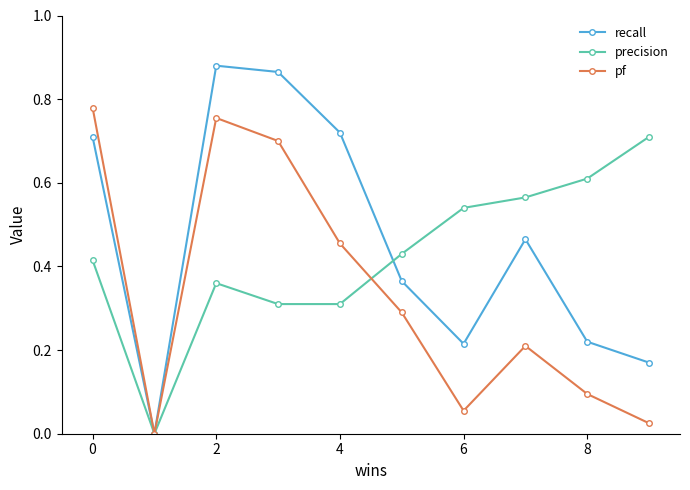

How many interior local valleys does the recall series have?

2